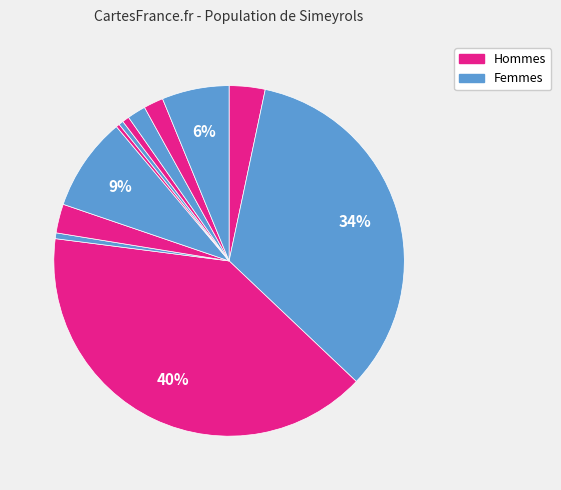

How many slices are in this pie chart?

12